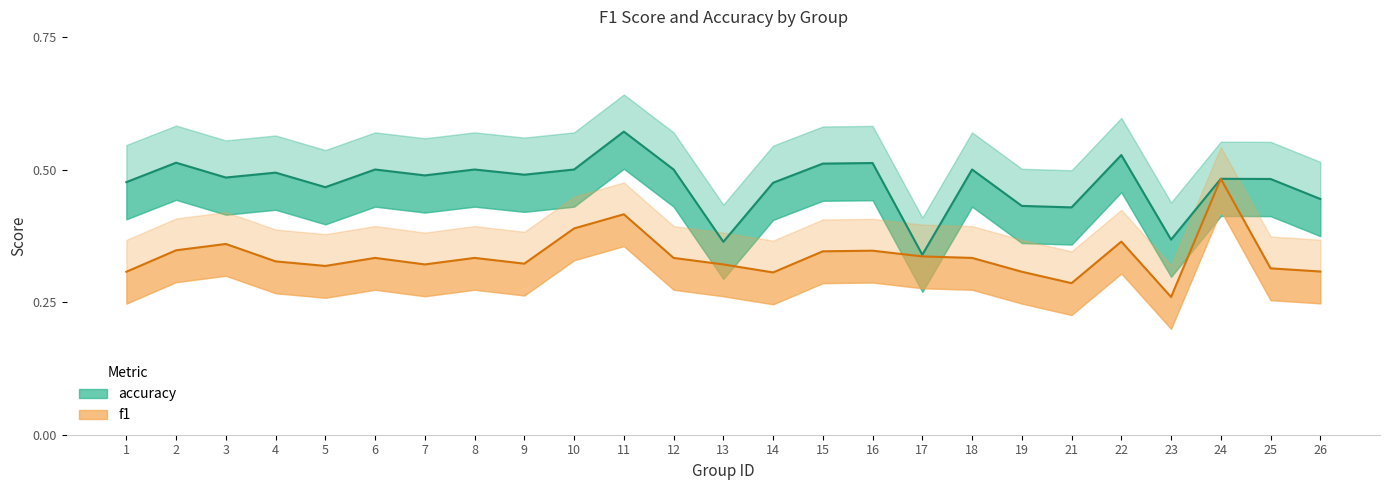

True or false: f1 has more than 2 points higher than both neighbors.

True